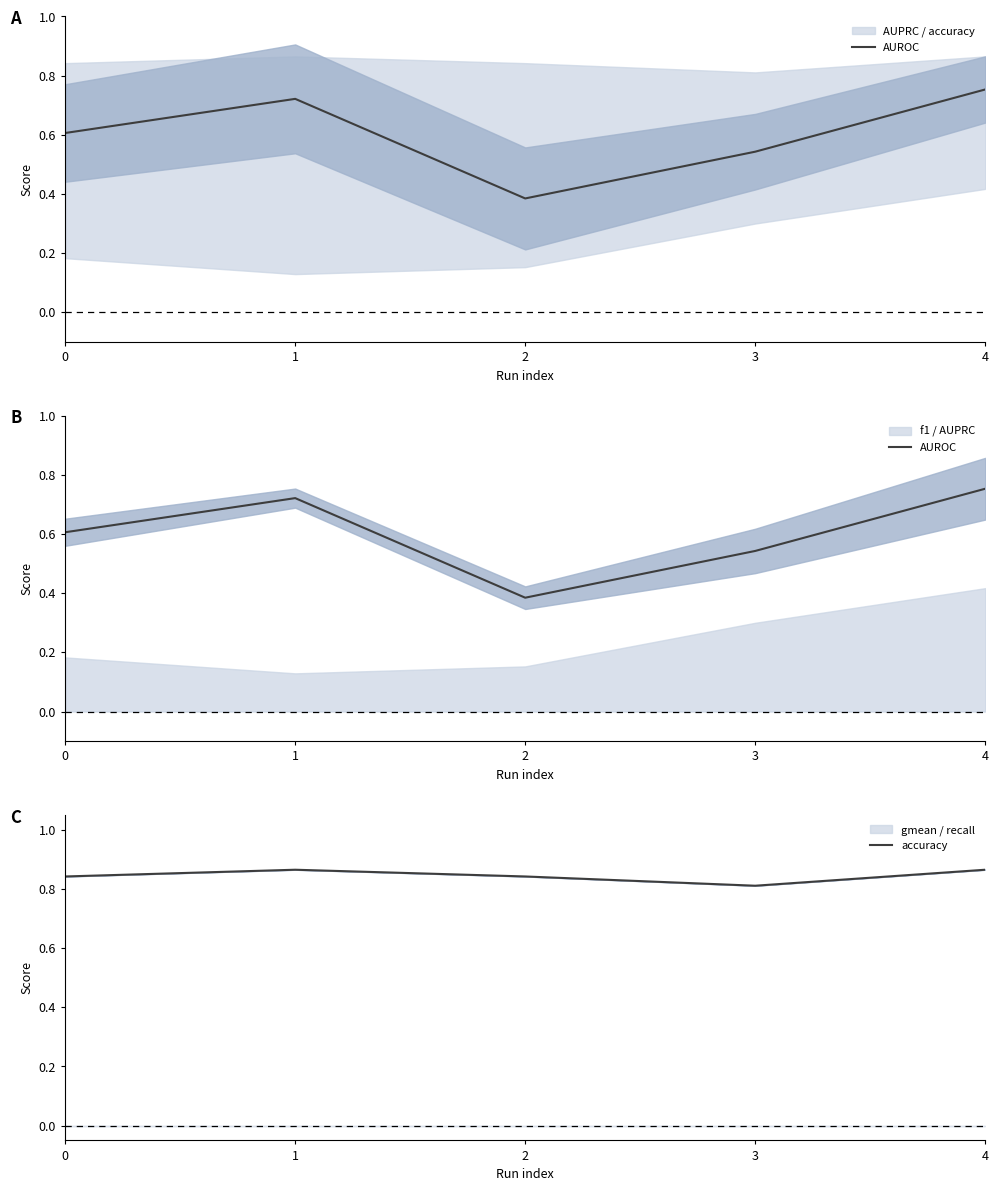

Is this an area chart (filled region under the line)?

No